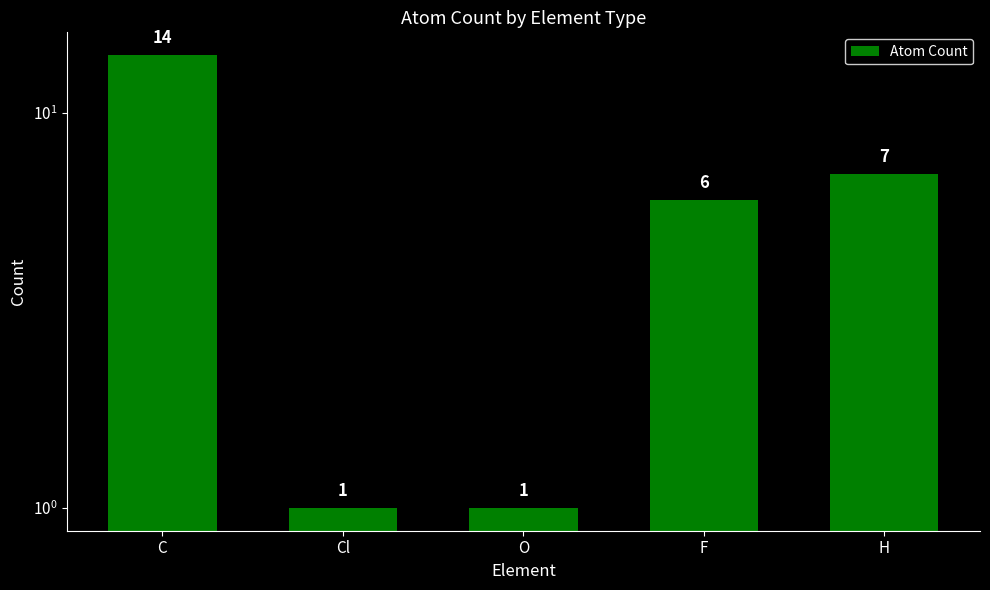

What position from the left is F?

4